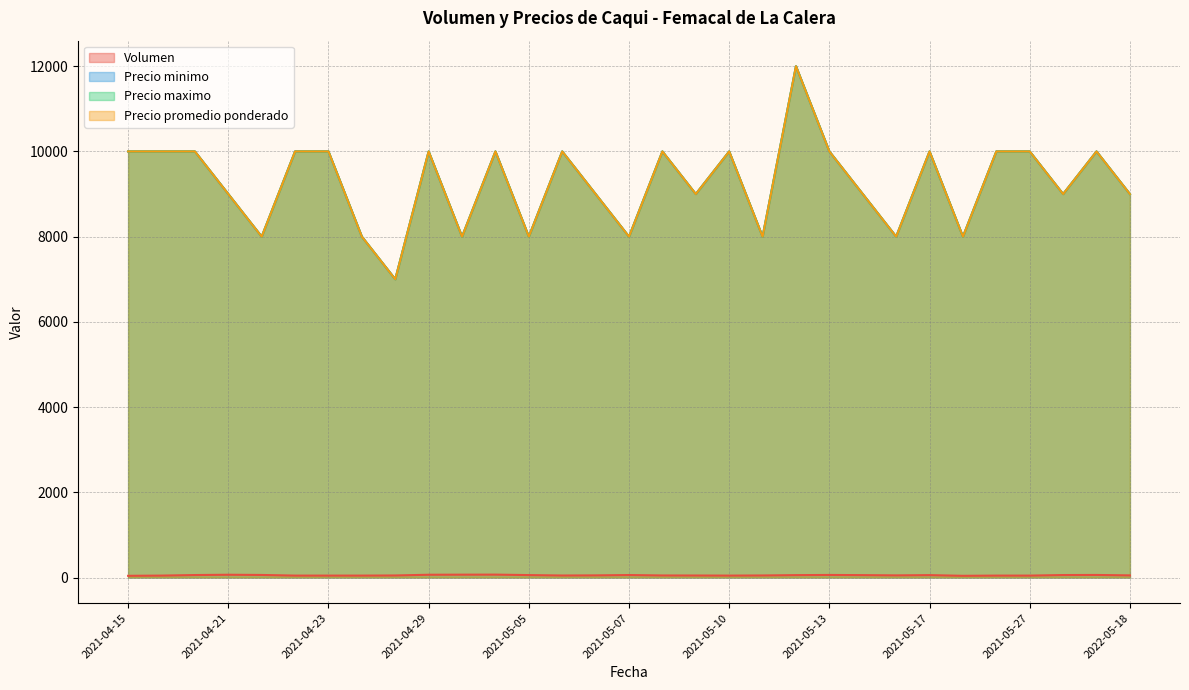

Count the number of categories in the chart.

31